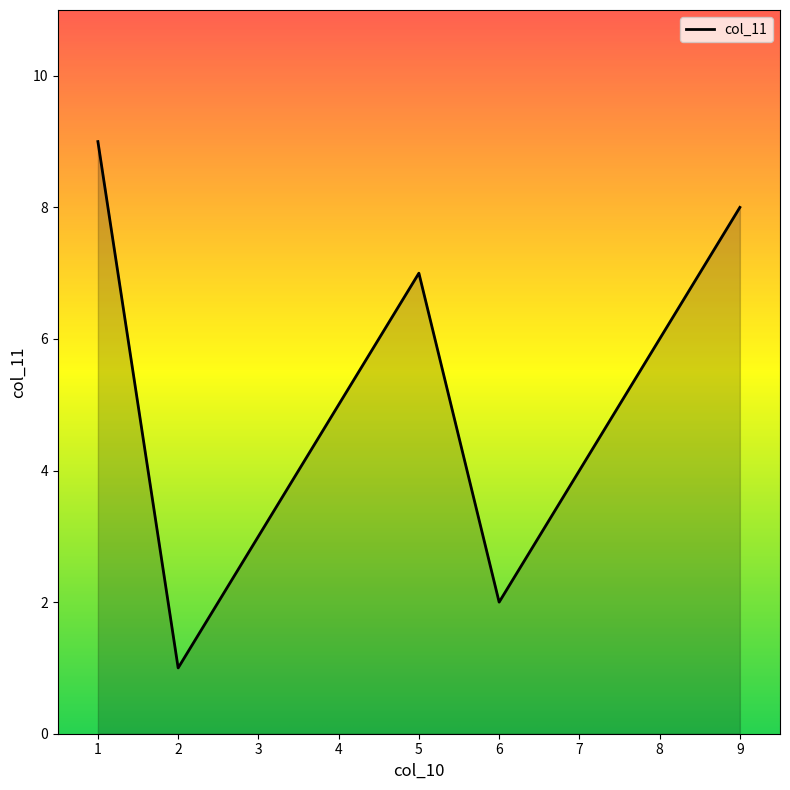

Rank the categories by value from lowest to highest.

2, 6, 3, 7, 4, 8, 5, 9, 1